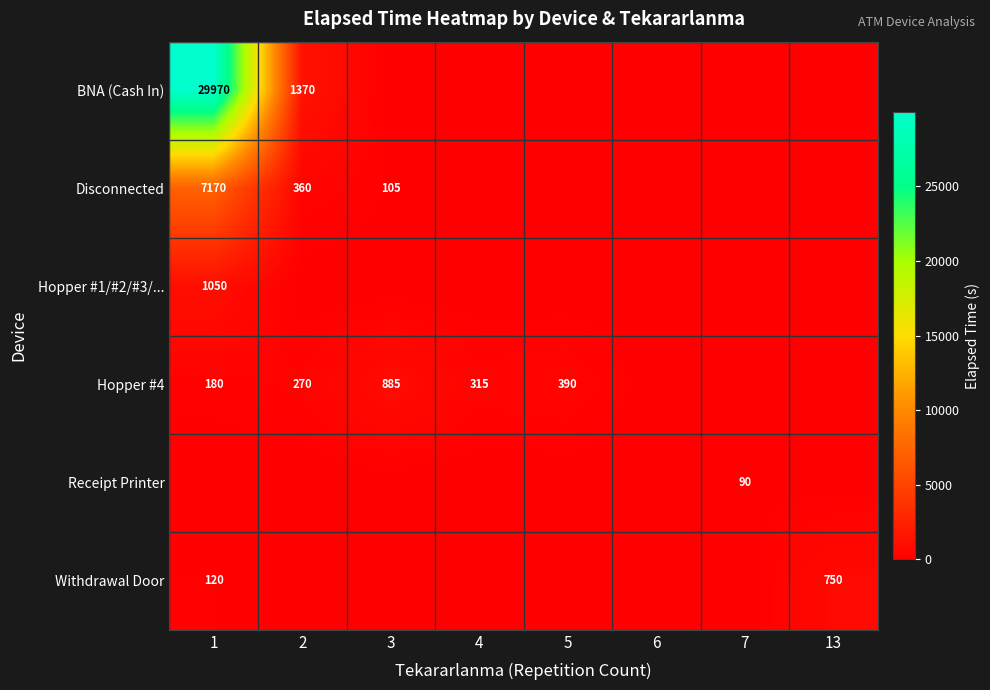

The value of Withdrawal Door at 13 is 486. True or false?

False